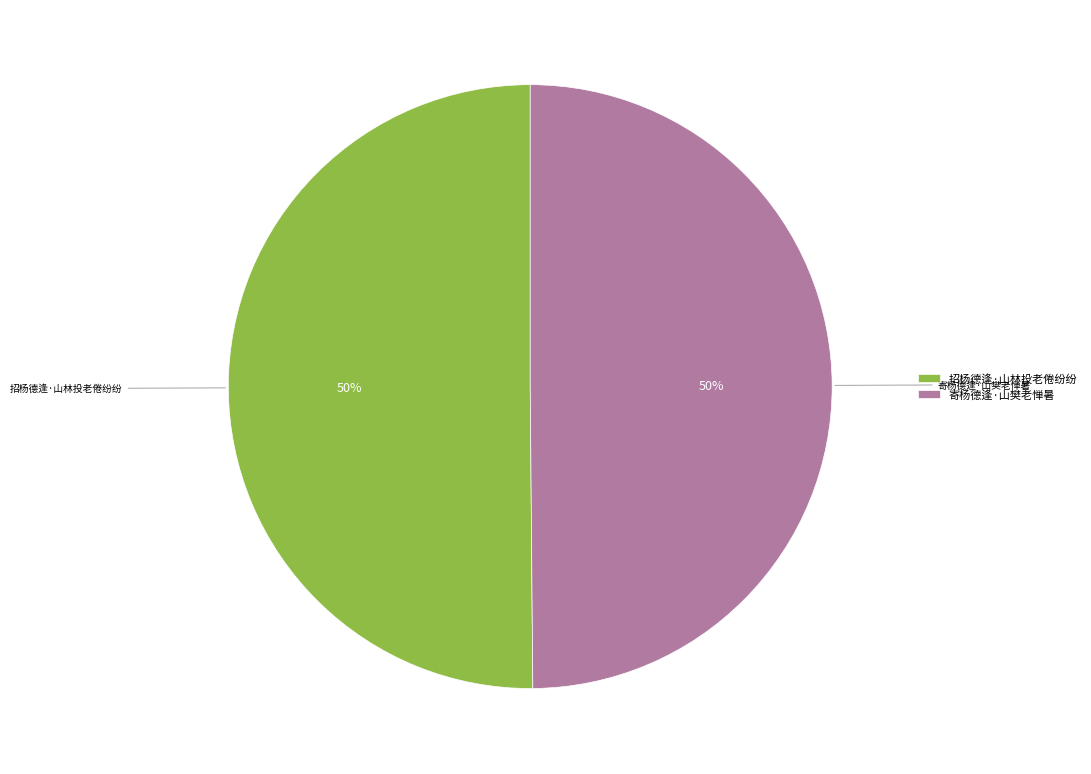

To the nearest percent, what percentage of the pie is 招杨德逢·山林投老倦纷纷?

50%